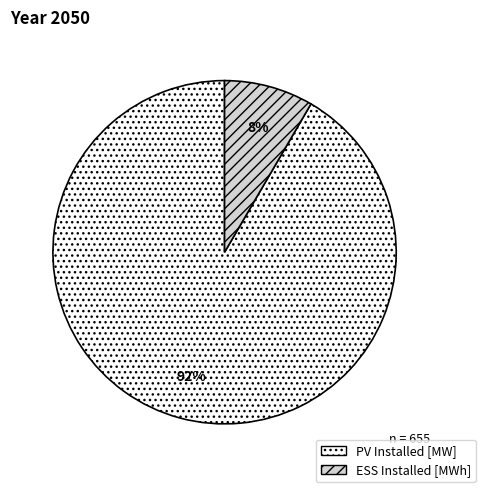

How many slices are in this pie chart?

2